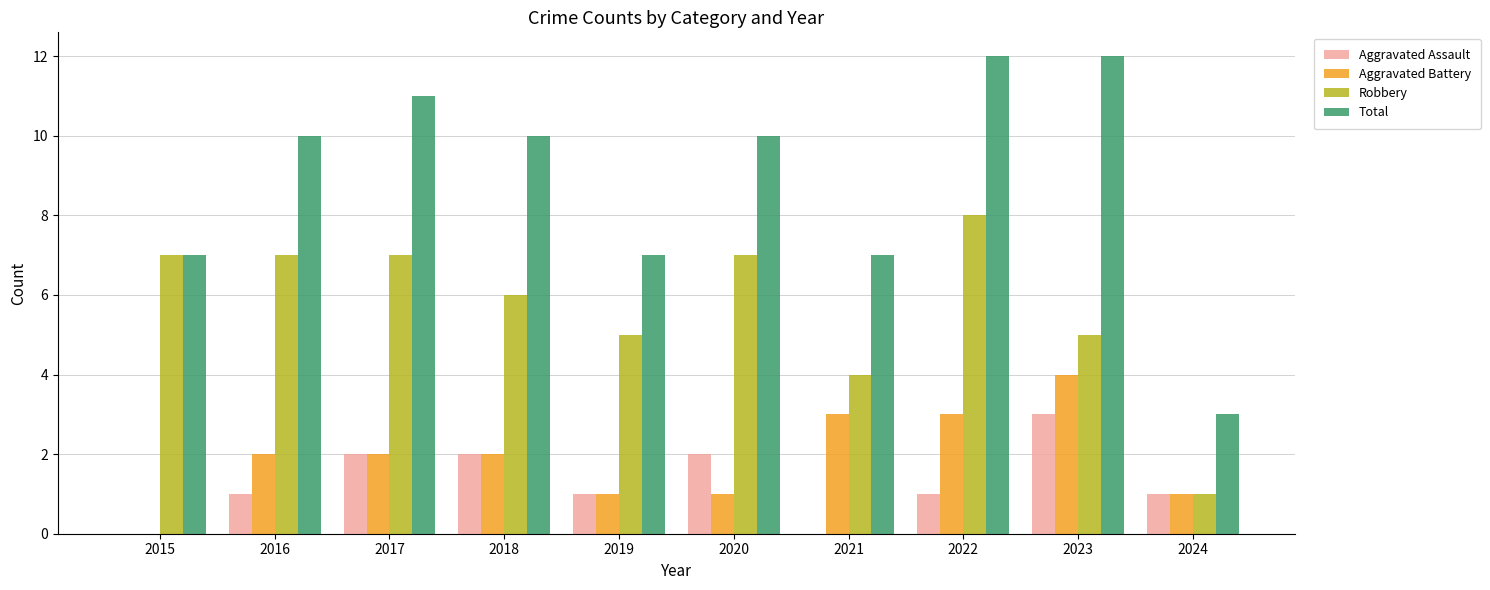

Between 2019 and 2022, which series saw the biggest shift?

Total